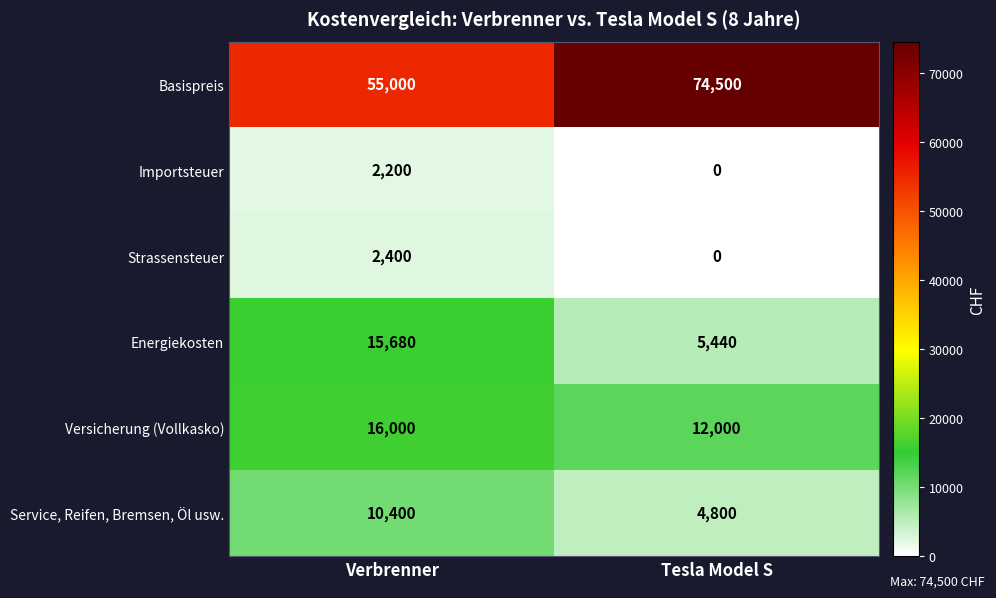

Reading left to right, what are all the values shown in this chart?

Basispreis: Verbrenner=55000	Tesla Model S=74500
Importsteuer: Verbrenner=2200	Tesla Model S=0
Strassensteuer: Verbrenner=2400	Tesla Model S=0
Energiekosten: Verbrenner=15680	Tesla Model S=5440
Versicherung (Vollkasko): Verbrenner=16000	Tesla Model S=12000
Service, Reifen, Bremsen, Öl usw.: Verbrenner=10400	Tesla Model S=4800